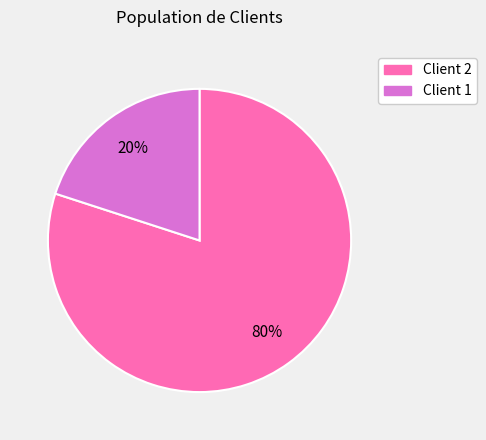

True or false: Client 2 accounts for 99% of the total.

False